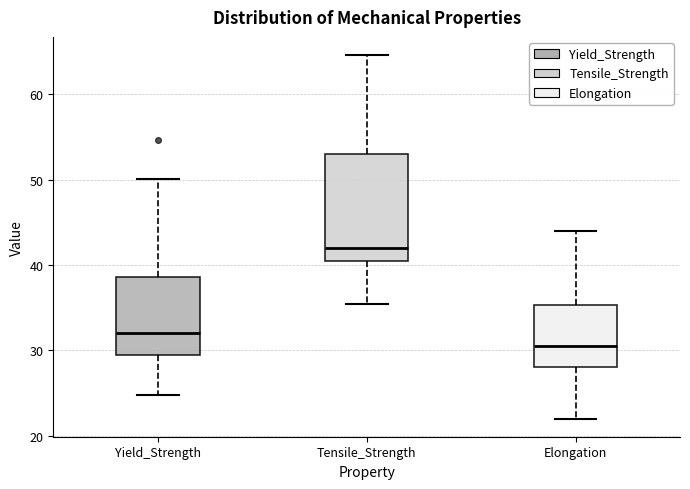

Reading left to right, transcribe this box plot: for each box, give where its median line is, the range the box spans, and where its two whiskers end, as read against the y-axis. The values are not printed on the chart, so give them approximately, as read against the axis.

Yield_Strength: median 32, box 29 to 39, whiskers 25 to 50
Tensile_Strength: median 42, box 40 to 53, whiskers 35 to 65
Elongation: median 31, box 28 to 35, whiskers 22 to 44